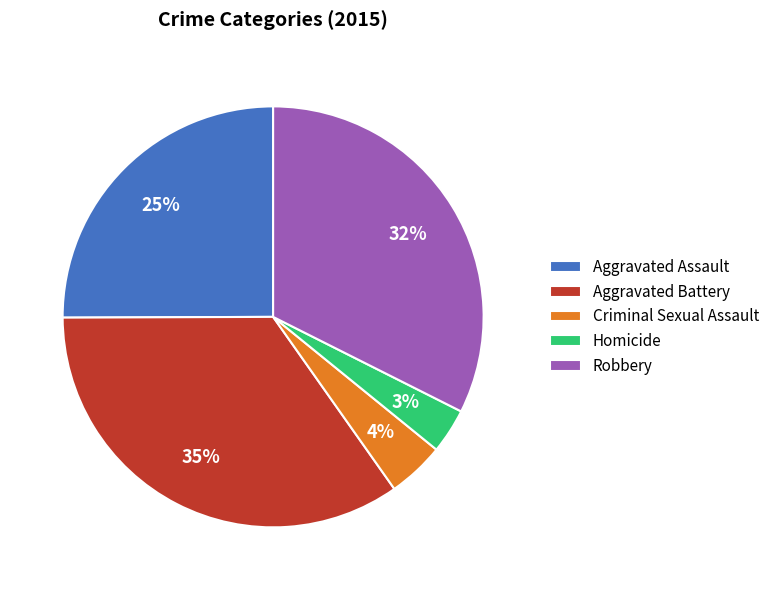

To the nearest percent, what is the average slice percentage?

20%